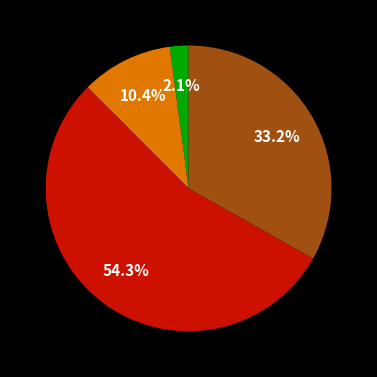

To the nearest percent, what is the average slice percentage?

25%